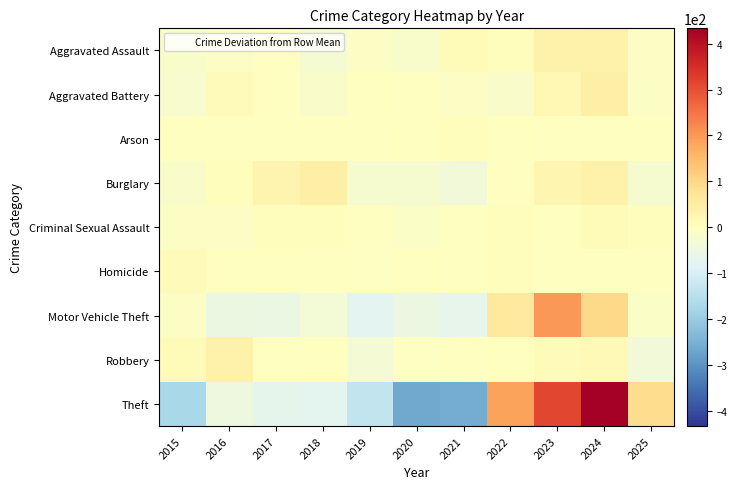

List the series in order of their peak value, highest first.

Theft, Motor Vehicle Theft, Aggravated Battery, Burglary, Aggravated Assault, Robbery, Criminal Sexual Assault, Homicide, Arson